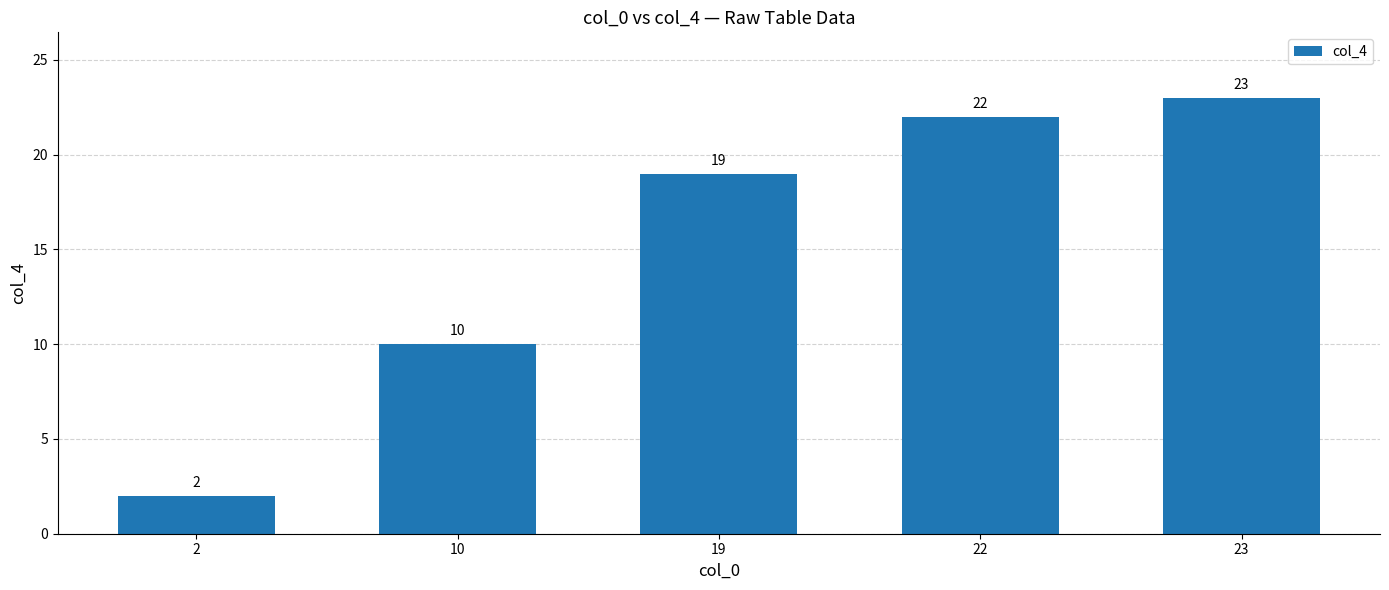

What is the average value?

15